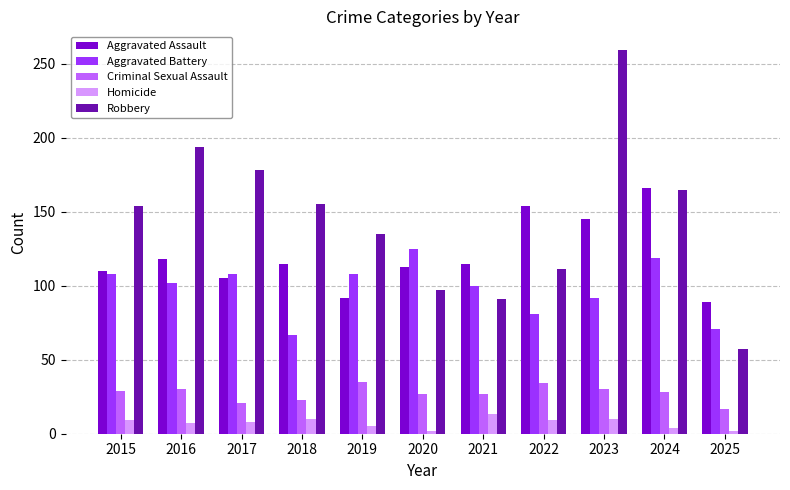

True or false: Criminal Sexual Assault has a value of 35 at 2019.

True